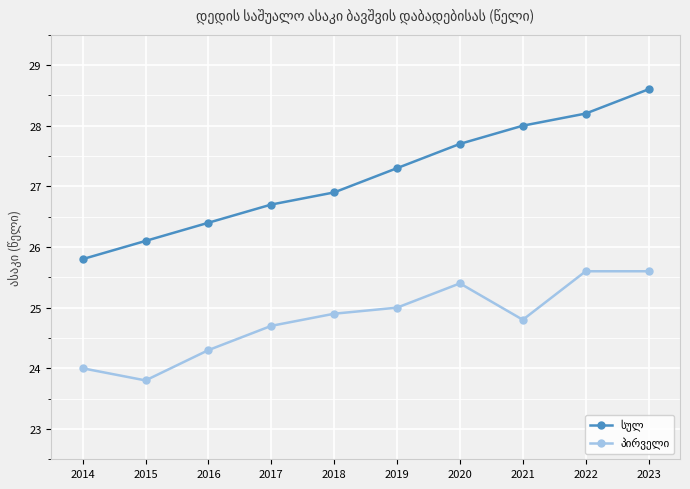

At which category does the chart reach its peak across all series?

2023